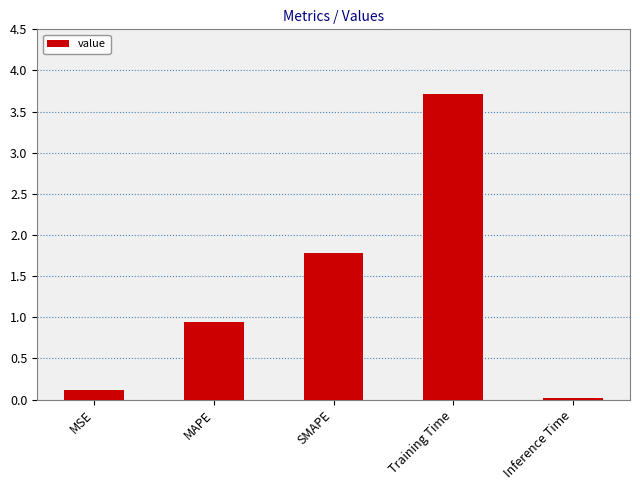

What position from the left is MSE?

1